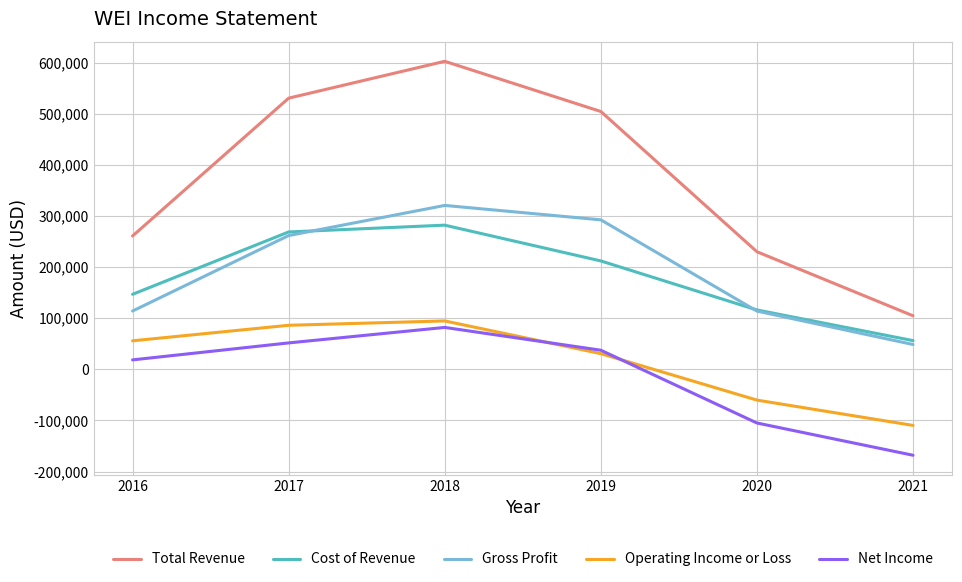

Which series has the largest total across all categories?

Total Revenue